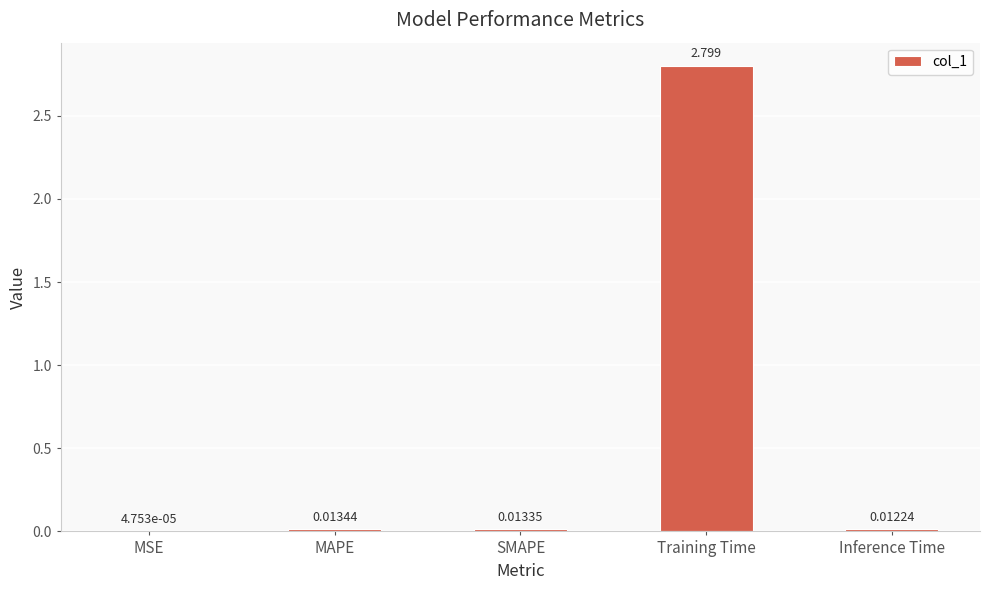

Which has a higher value, Inference Time or Training Time?

Training Time